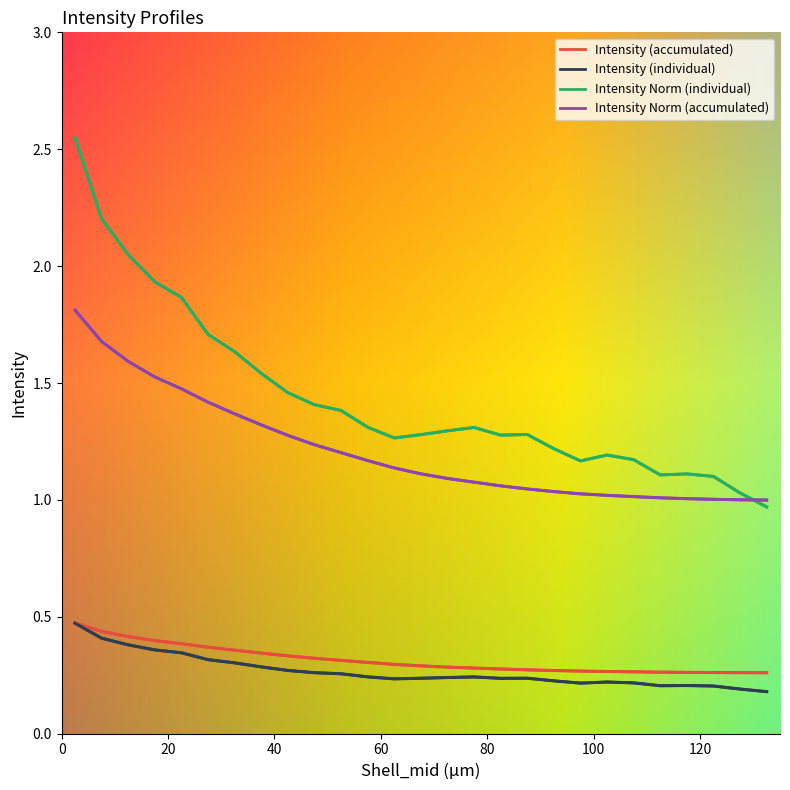

Reading left to right, transcribe all the data shown in this chart.

Intensity (accumulated): 0=0.5	1=0.4	2=0.4	3=0.4	4=0.4	5=0.4	6=0.4	7=0.3	8=0.3	9=0.3	10=0.3	11=0.3	12=0.3	13=0.3	14=0.3	15=0.3	16=0.3	17=0.3	18=0.3	19=0.3	20=0.3	21=0.3	22=0.3	23=0.3	24=0.3	25=0.3	26=0.3
Intensity (individual): 0=0.5	1=0.4	2=0.4	3=0.4	4=0.3	5=0.3	6=0.3	7=0.3	8=0.3	9=0.3	10=0.3	11=0.2	12=0.2	13=0.2	14=0.2	15=0.2	16=0.2	17=0.2	18=0.2	19=0.2	20=0.2	21=0.2	22=0.2	23=0.2	24=0.2	25=0.2	26=0.2
Intensity Norm (individual): 0=2.6	1=2.2	2=2.0	3=1.9	4=1.9	5=1.7	6=1.6	7=1.5	8=1.5	9=1.4	10=1.4	11=1.3	12=1.3	13=1.3	14=1.3	15=1.3	16=1.3	17=1.3	18=1.2	19=1.2	20=1.2	21=1.2	22=1.1	23=1.1	24=1.1	25=1.0	26=1.0
Intensity Norm (accumulated): 0=1.8	1=1.7	2=1.6	3=1.5	4=1.5	5=1.4	6=1.4	7=1.3	8=1.3	9=1.2	10=1.2	11=1.2	12=1.1	13=1.1	14=1.1	15=1.1	16=1.1	17=1.0	18=1.0	19=1.0	20=1.0	21=1.0	22=1.0	23=1.0	24=1.0	25=1.0	26=1.0